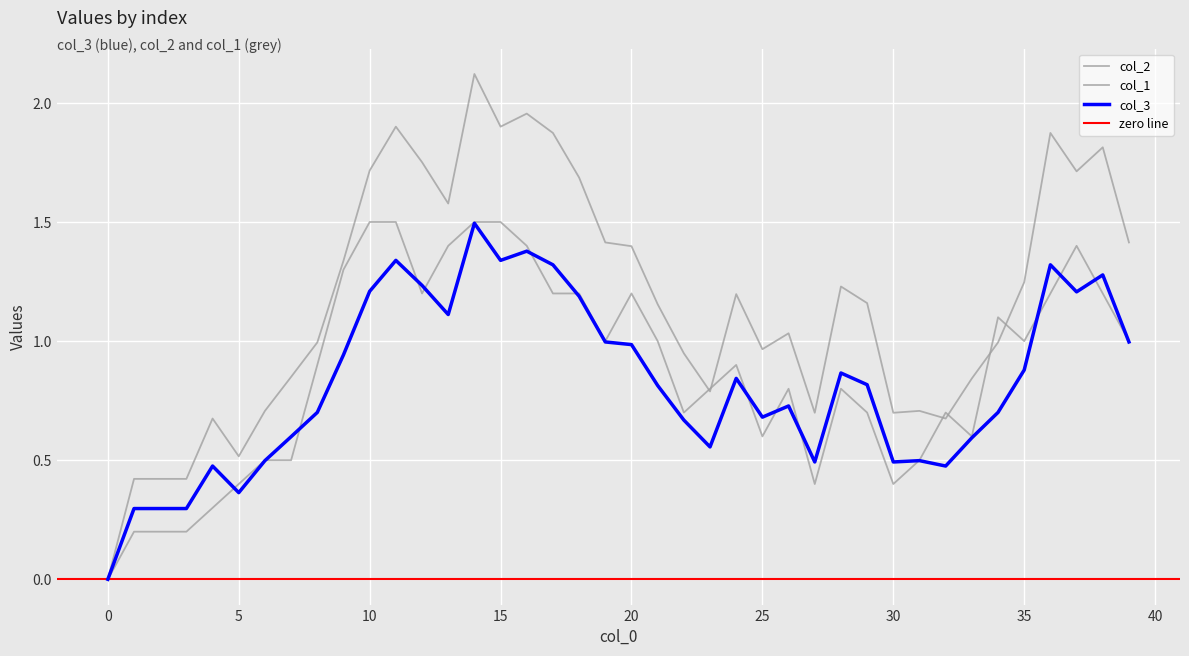

The col_3 series shows 0.2 at 20. True or false?

False